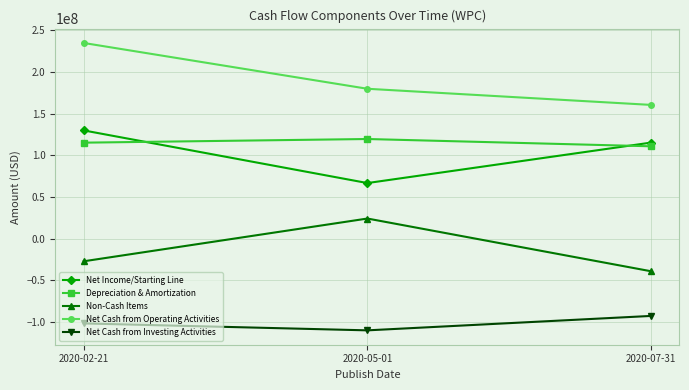

Is this an area chart (filled region under the line)?

No